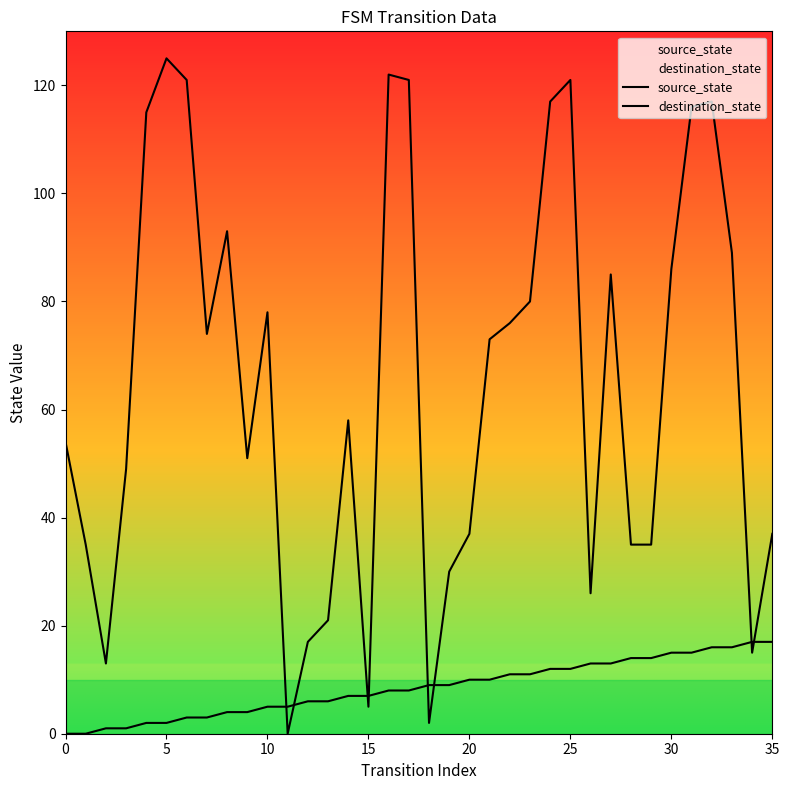

True or false: source_state and destination_state intersect in this chart.

True